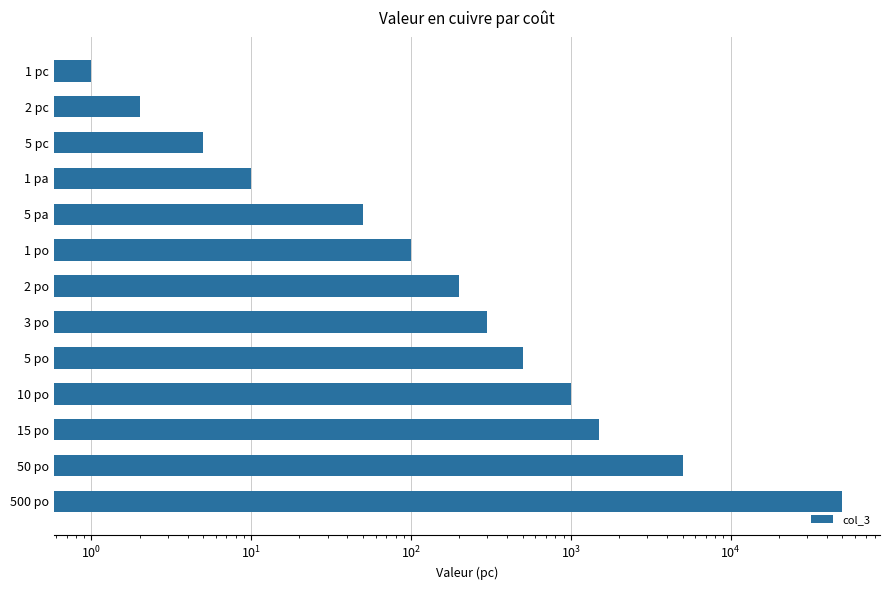

What is the maximum value shown in the chart?

50000